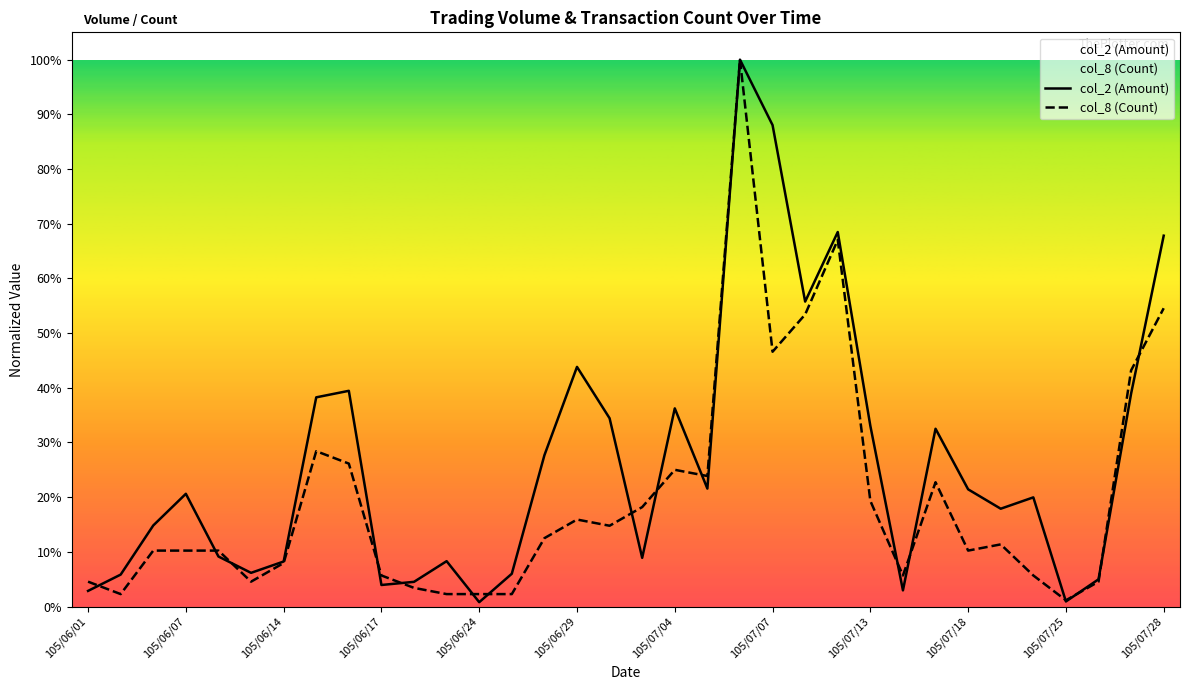

How many interior local valleys does the col_8 (Count) series have?

8